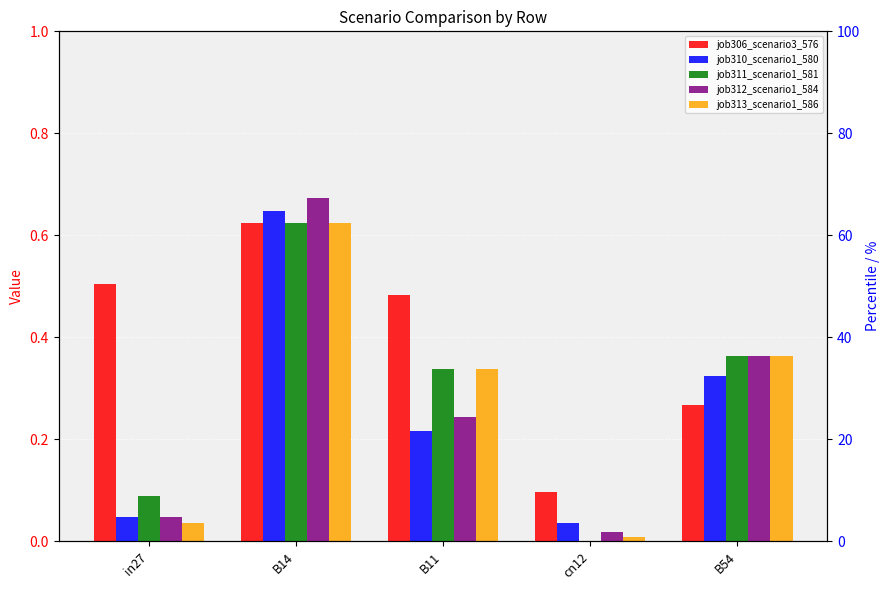

Rank the series at B11 from lowest to highest value.

job310_scenario1_580, job312_scenario1_584, job311_scenario1_581, job313_scenario1_586, job306_scenario3_576